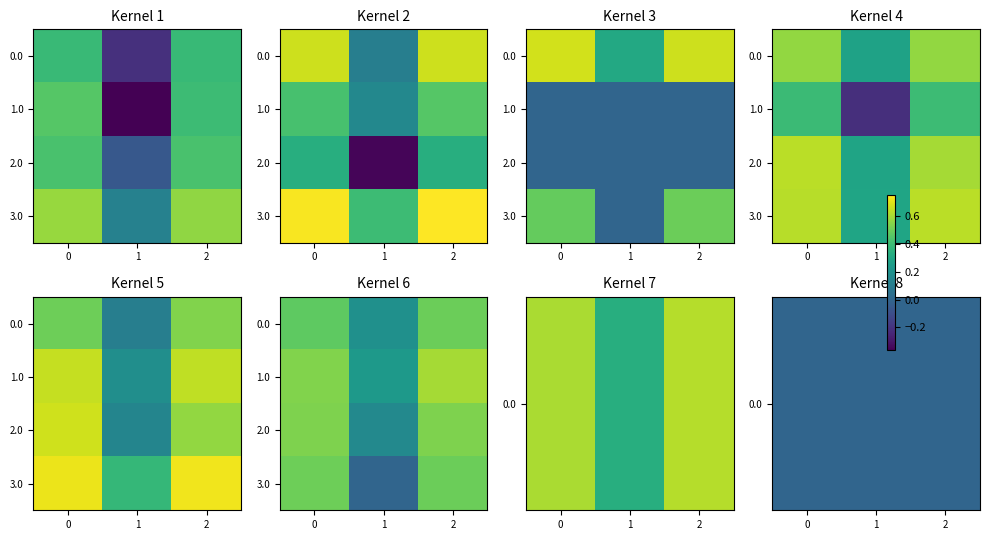

What is the spread (max minus min) of values at 1?

0.2